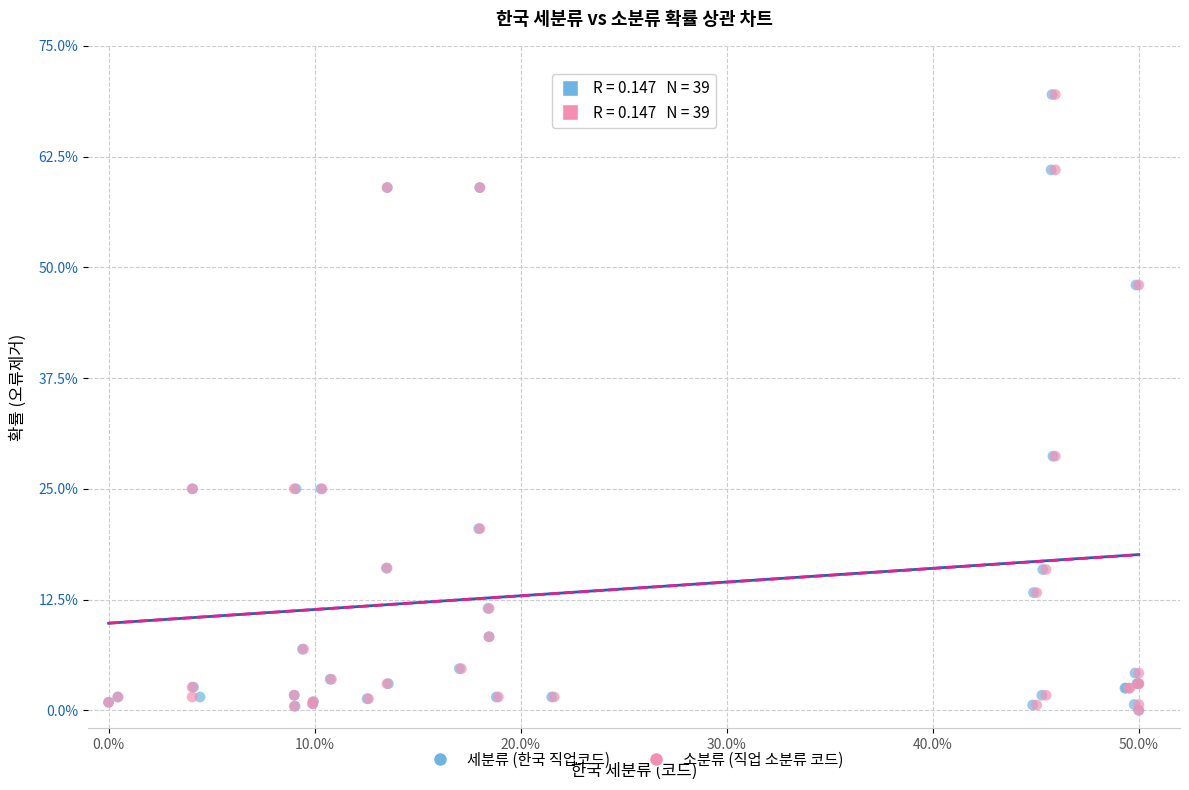

What are all the series names shown in the legend?

세분류 (한국 직업코드), 소분류 (직업 소분류 코드)